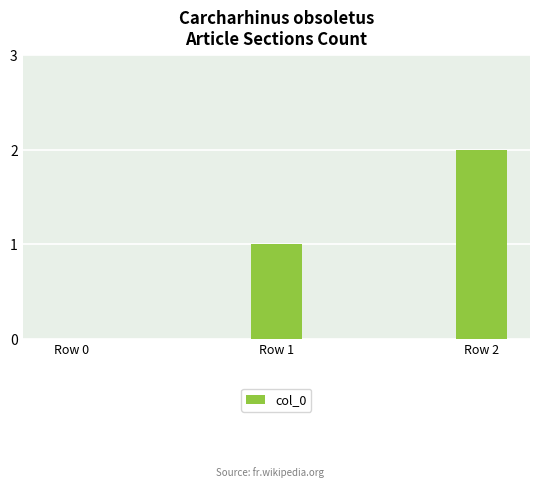

What is the change in value from Row 0 to Row 2?

+2